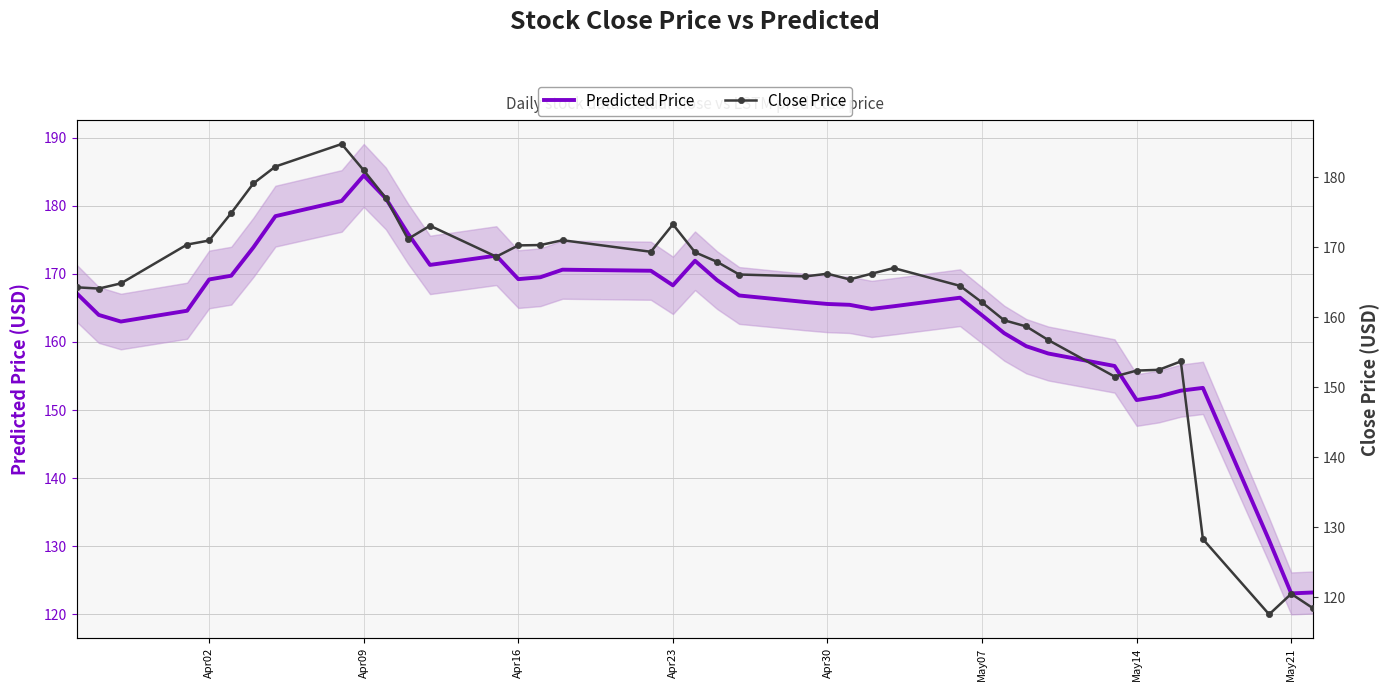

At which label does Predicted Price first exceed 166?

Apr02